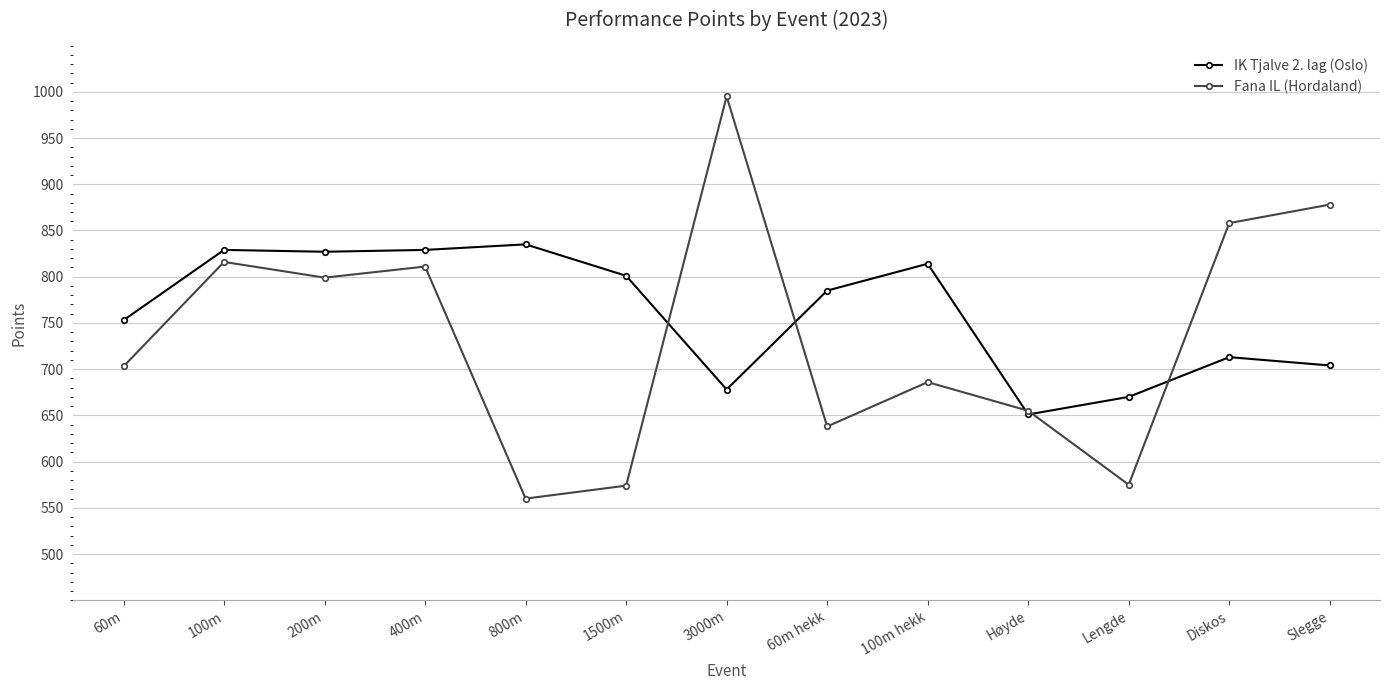

True or false: Fana IL (Hordaland) has more than 1 interior local peaks.

True